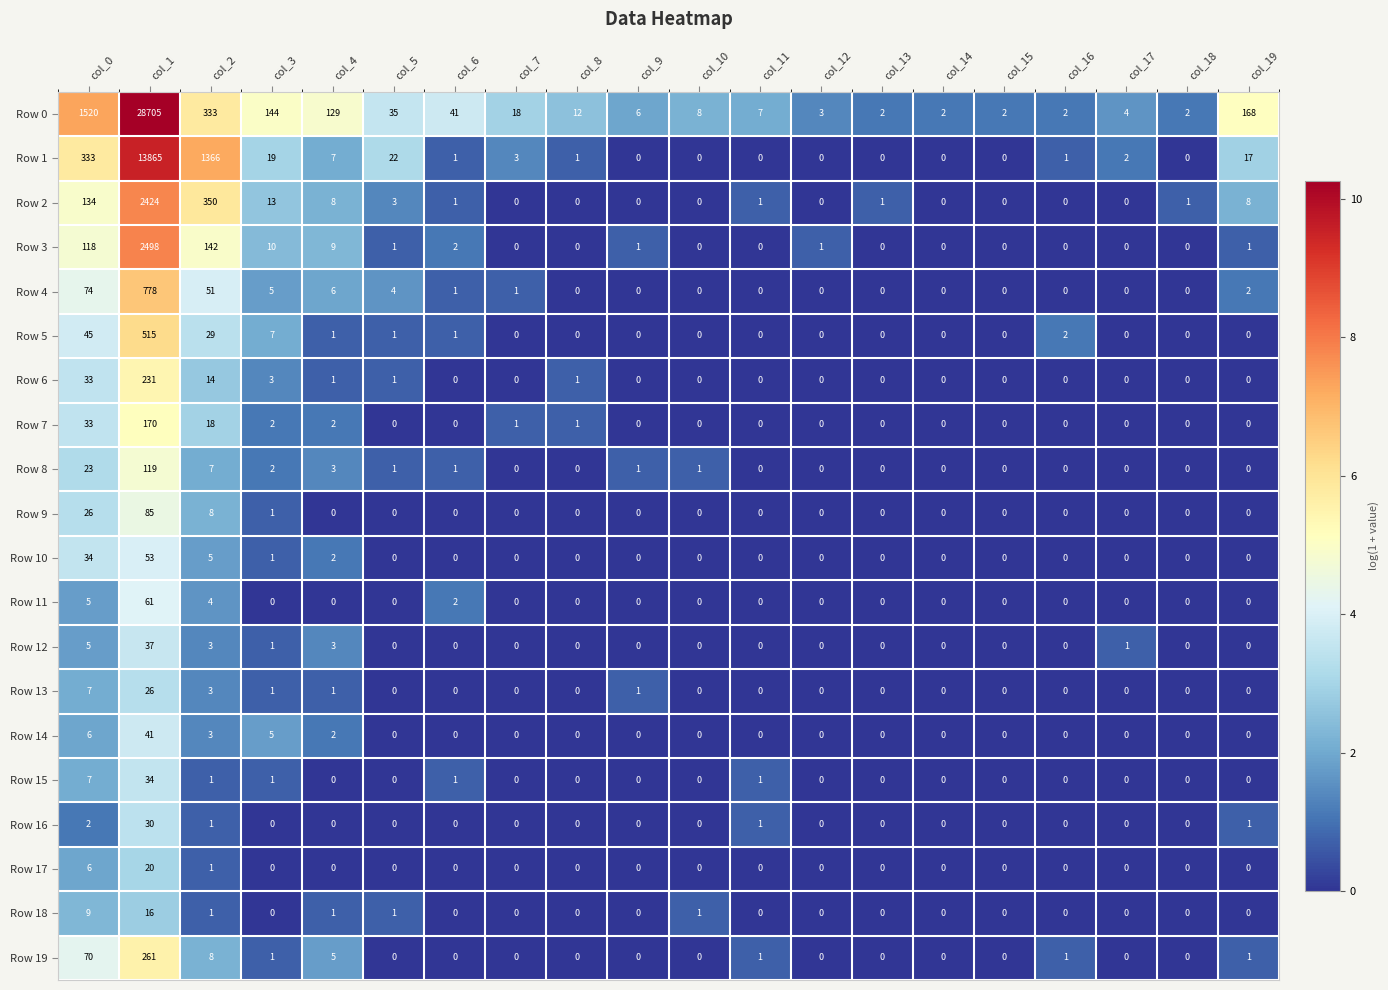

True or false: Row 15 has a value of 1 at col_3.

True